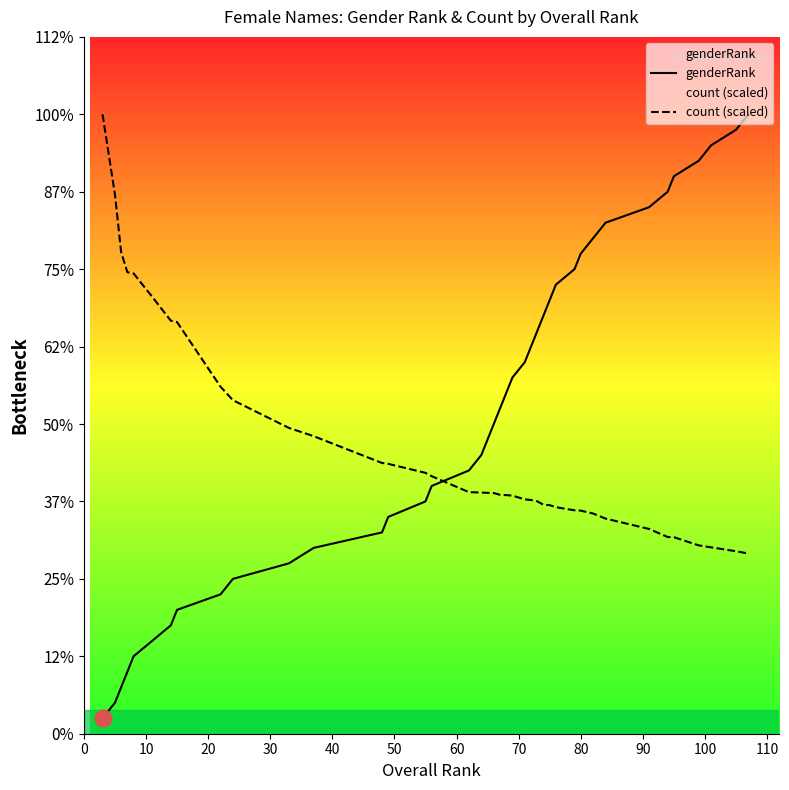

What is the sum of all genderRank values?

820.0